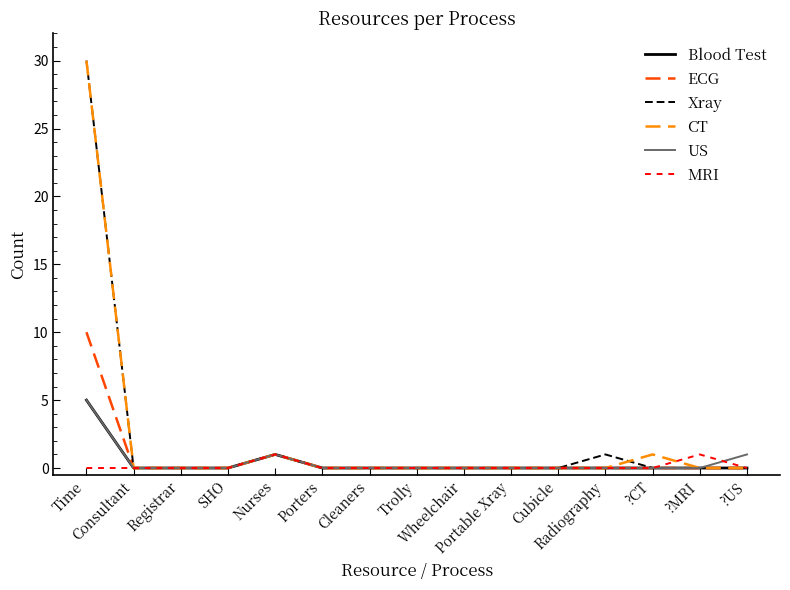

What is the highest value of the Xray series?

30